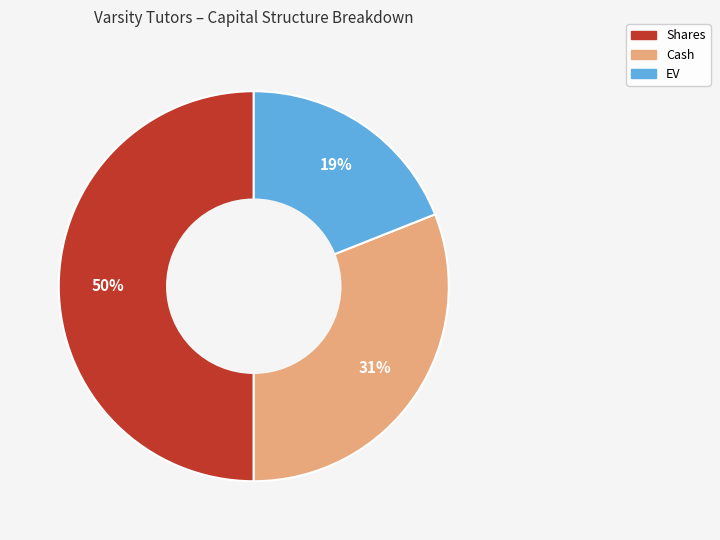

To the nearest percent, what is the difference between the largest and smallest slice percentages?

31%